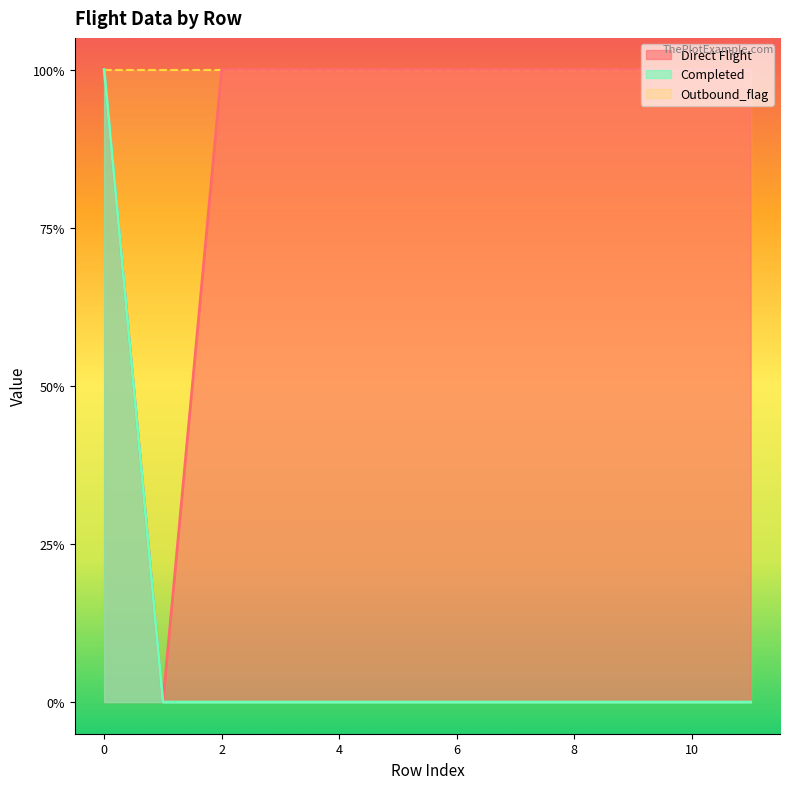

Count the Completed values in the range 0 to 1.

12